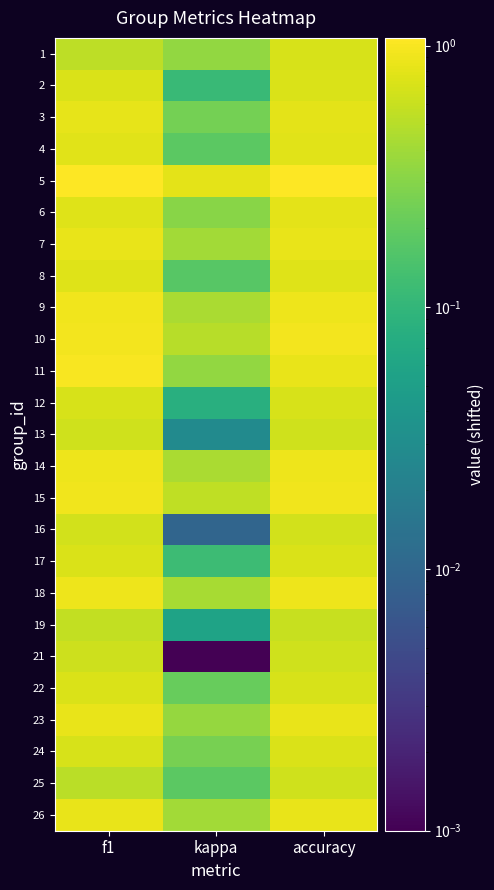

How many distinct data groups are displayed?

25